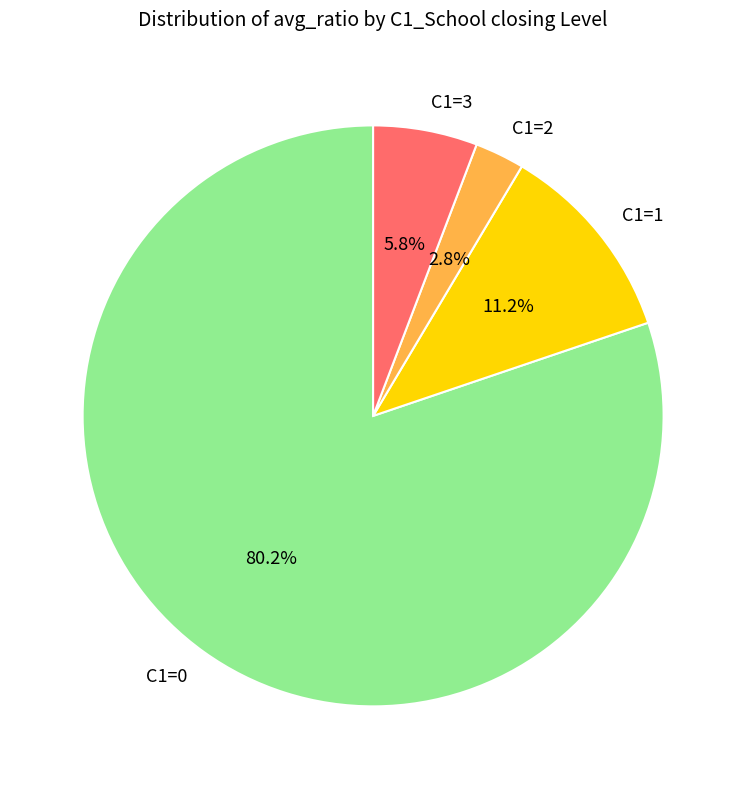

Rank the categories by value from highest to lowest.

C1=0, C1=1, C1=3, C1=2